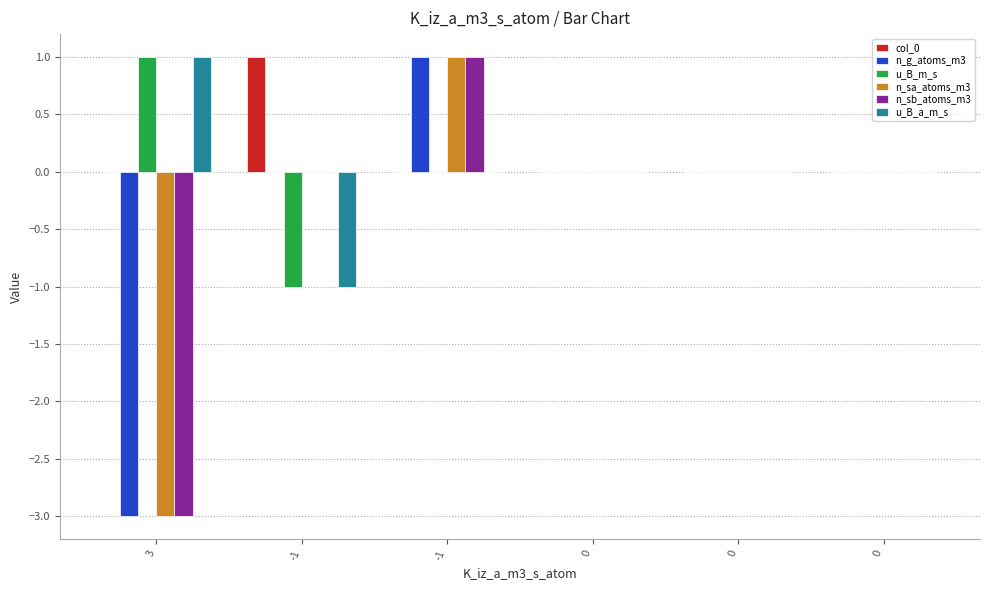

Which series has the widest spread of values?

n_g_atoms_m3